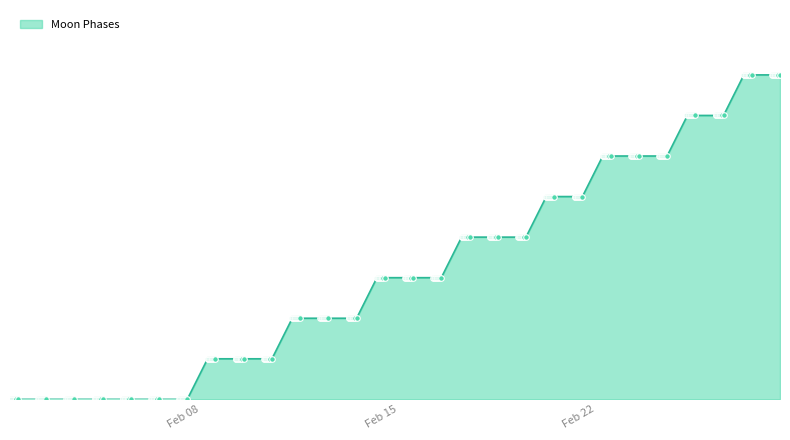

Is this an area chart (filled region under the line)?

Yes